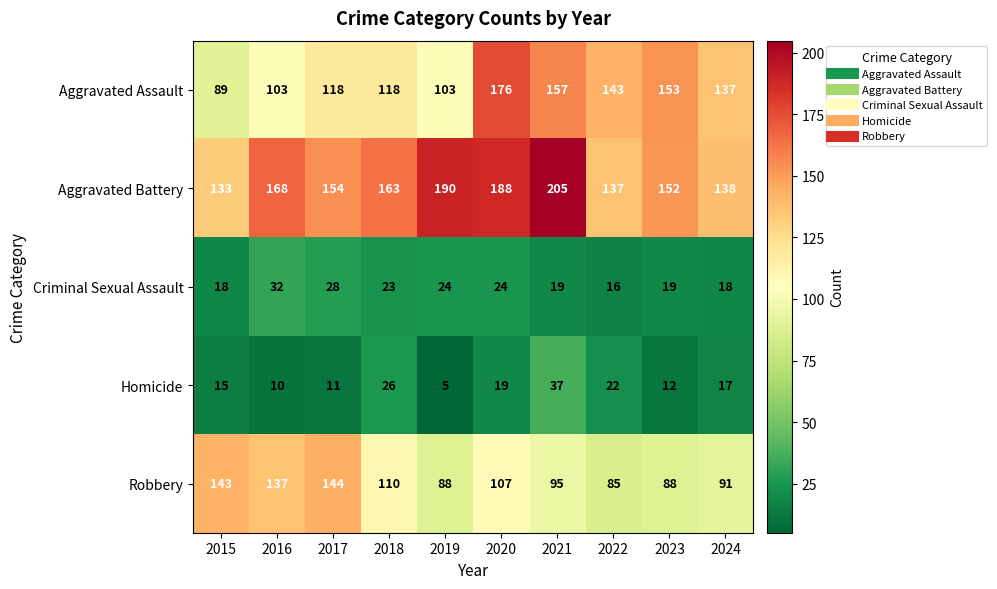

True or false: Aggravated Battery has a value of 32 at 2024.

False